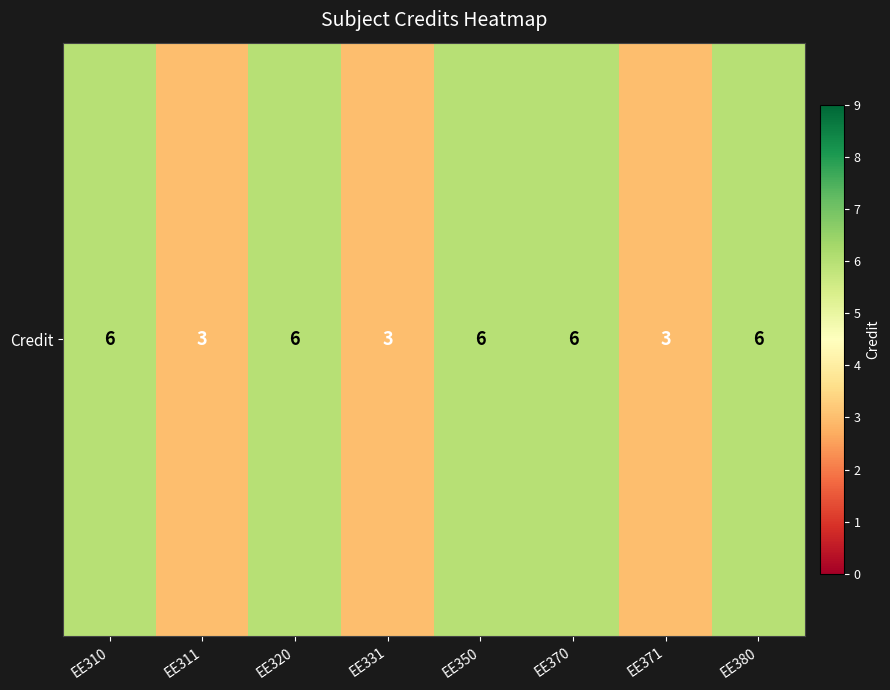

Where is the data nearest to the value 4?

EE311